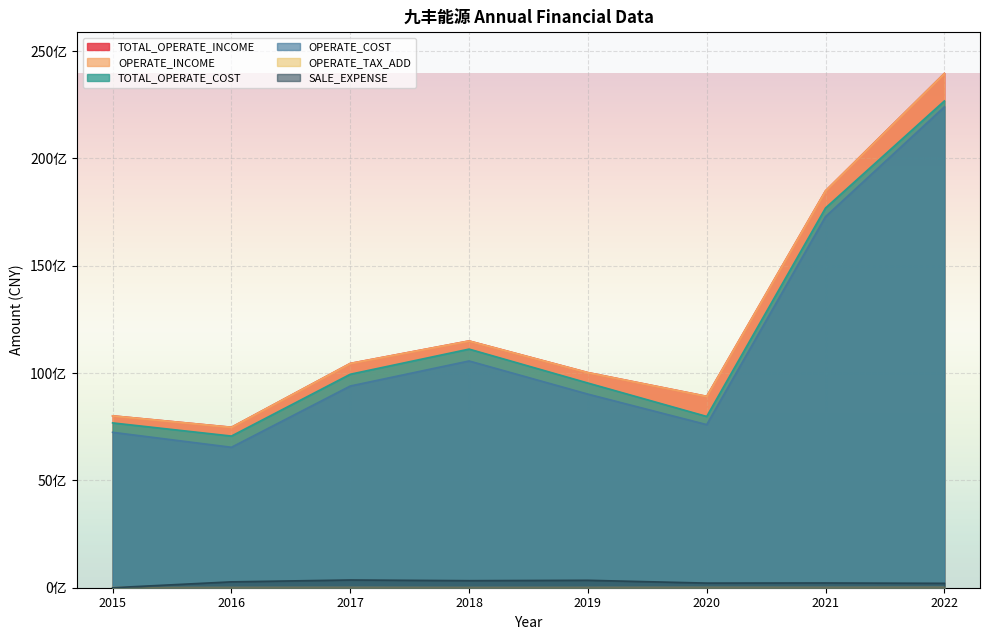

Reading left to right, transcribe all the data shown in this chart.

TOTAL_OPERATE_INCOME: 8006056503.1	7474232077.1	10447490202.2	11494410879.5	10021287911.4	8913521081.6	18488338961.7	23953640234.0
OPERATE_INCOME: 8006056503.1	7474232077.1	10447490202.2	11494410879.5	10021287911.4	8913521081.6	18488338961.7	23953640234.0
TOTAL_OPERATE_COST: 7677256652.2	7064420689.4	9943557470.3	11114769905.8	9534136676.6	7977662245.5	17688610866.2	22672545751.5
OPERATE_COST: 7239157039.9	6541590496.6	9395103209.7	10561963373.7	9017779331.9	7597220958.3	17285748810.0	22396783575.3
OPERATE_TAX_ADD: 3282532.5	10064582.8	13857895.3	8855335.1	10645891.5	14933132.5	13702459.1	19654075.1
SALE_EXPENSE: 0.0	273444176.7	360187330.4	327922354.8	345838291.6	215447343.2	221035211.5	204602000.2